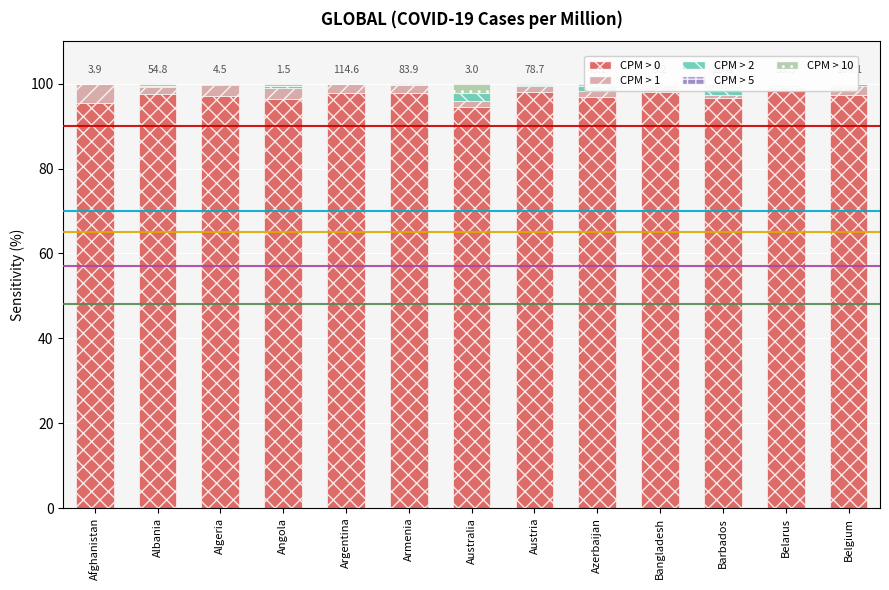

Which category has the lowest value across all series?

Belgium